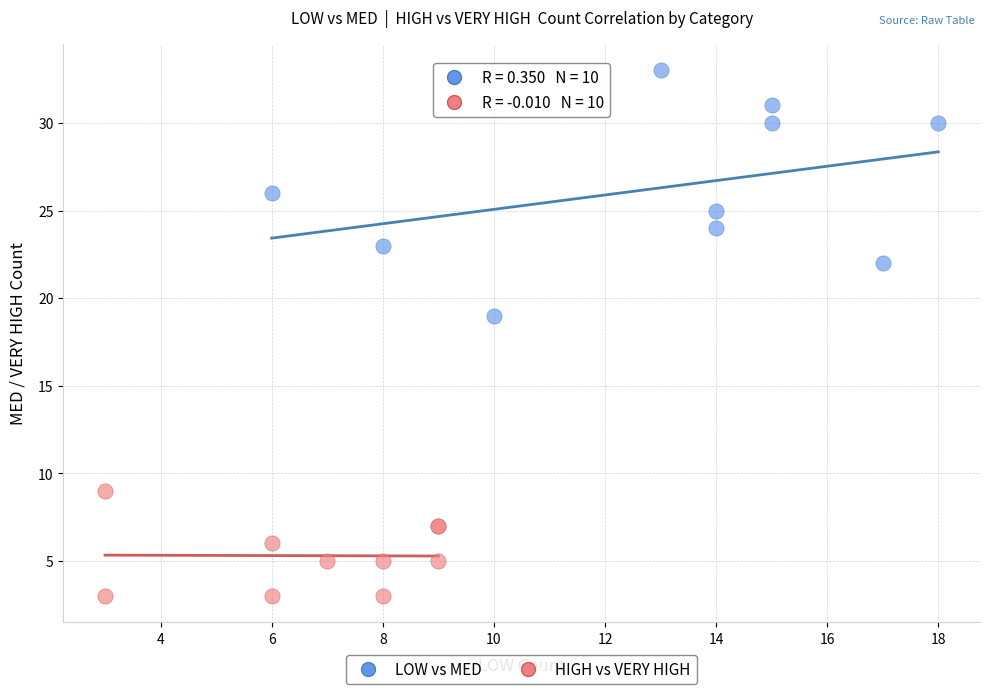

Which series contains the highest Y value?

LOW vs MED